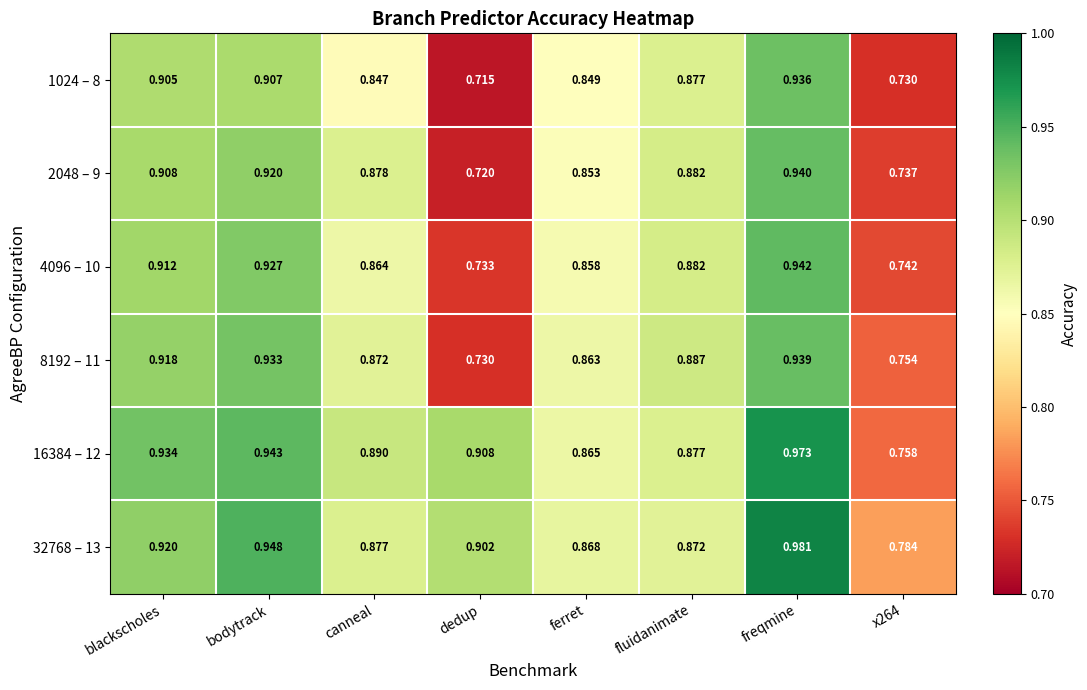

At dedup, list the series in order from smallest to largest.

1024 – 8, 2048 – 9, 8192 – 11, 4096 – 10, 32768 – 13, 16384 – 12